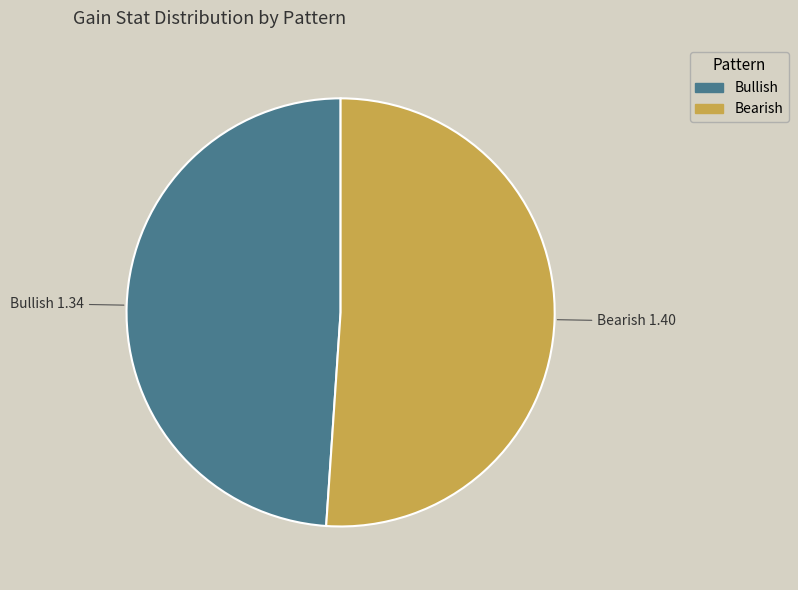

Between Bearish and Bullish, which is larger?

Bearish